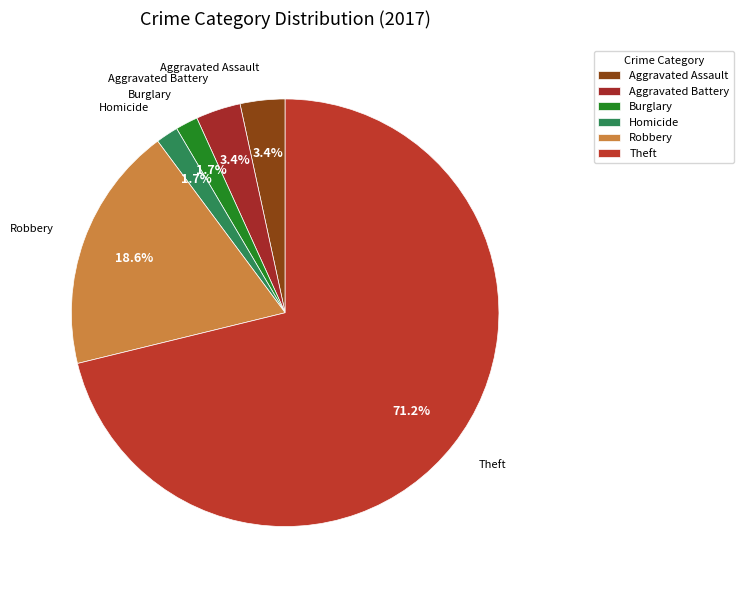

True or false: Aggravated Assault accounts for 3% of the total.

True